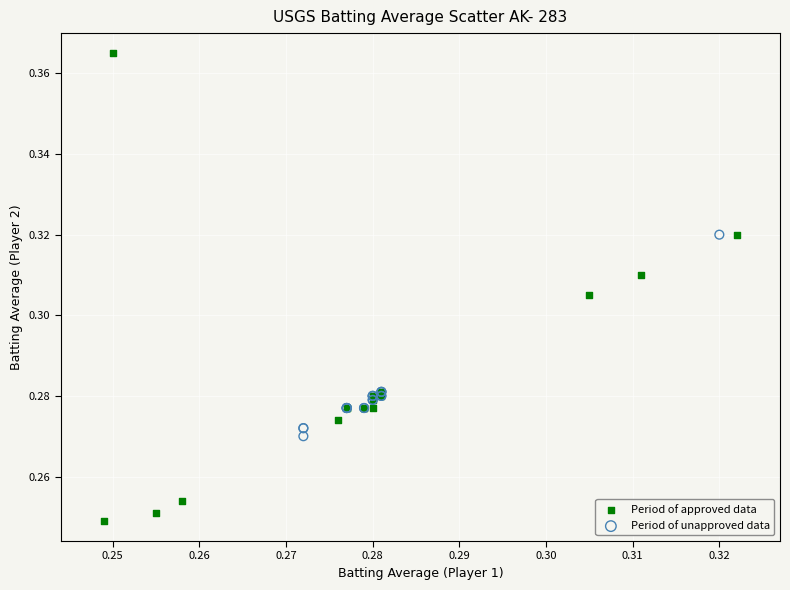

Which series reaches the minimum Y coordinate?

Period of approved data